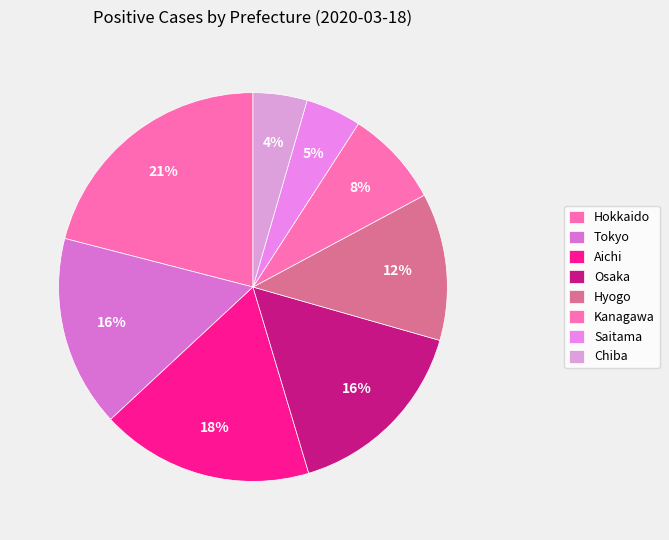

How many slices are in this pie chart?

8